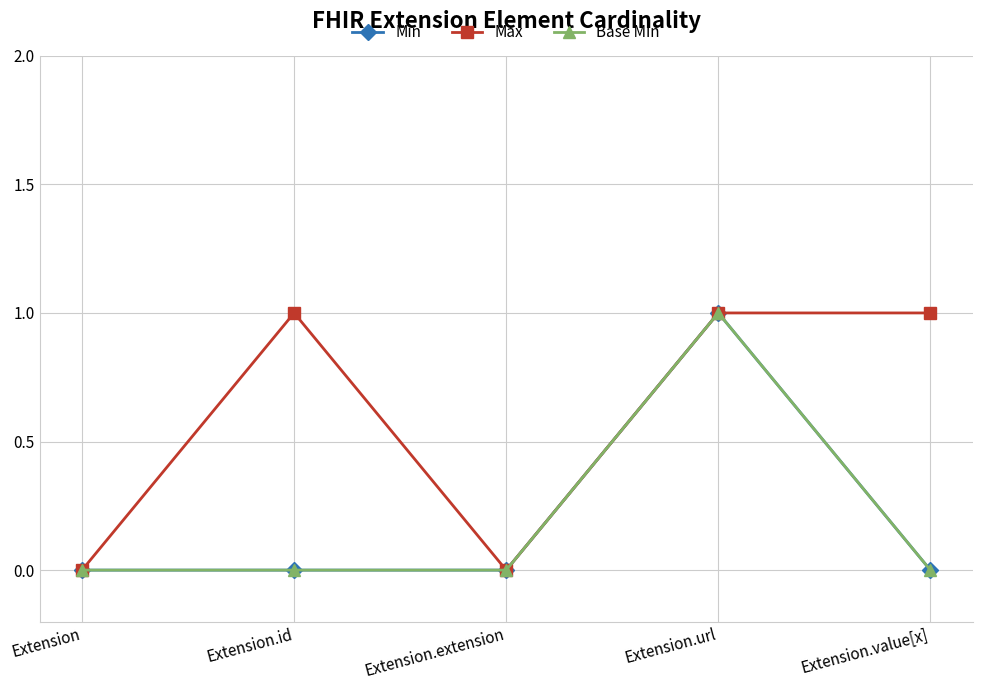

Which series has the largest range (max minus min)?

Min